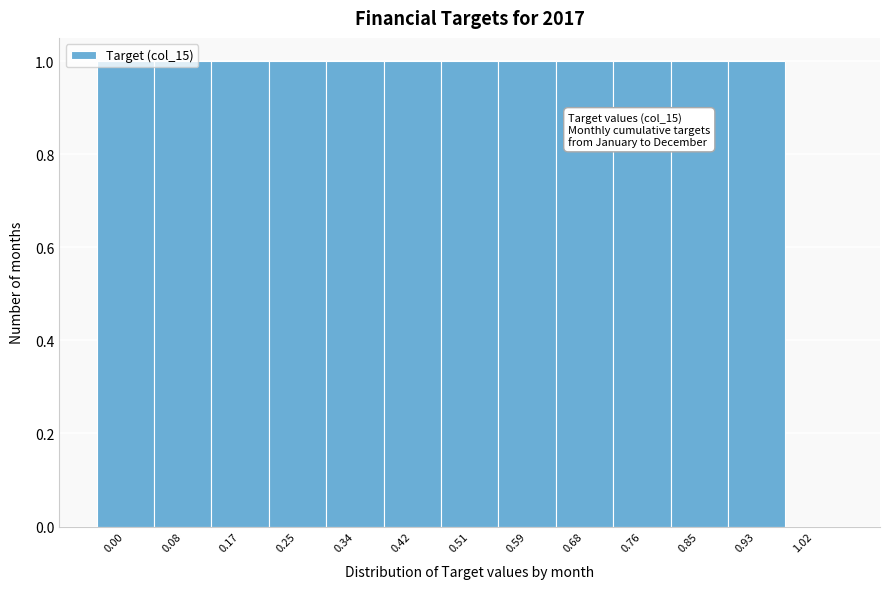

True or false: the data shows 1 at 0.85.

True